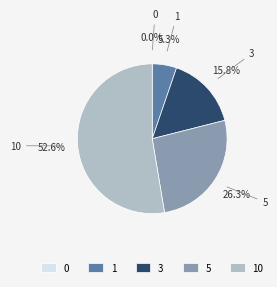

Rank the categories by value from lowest to highest.

0, 1, 3, 5, 10